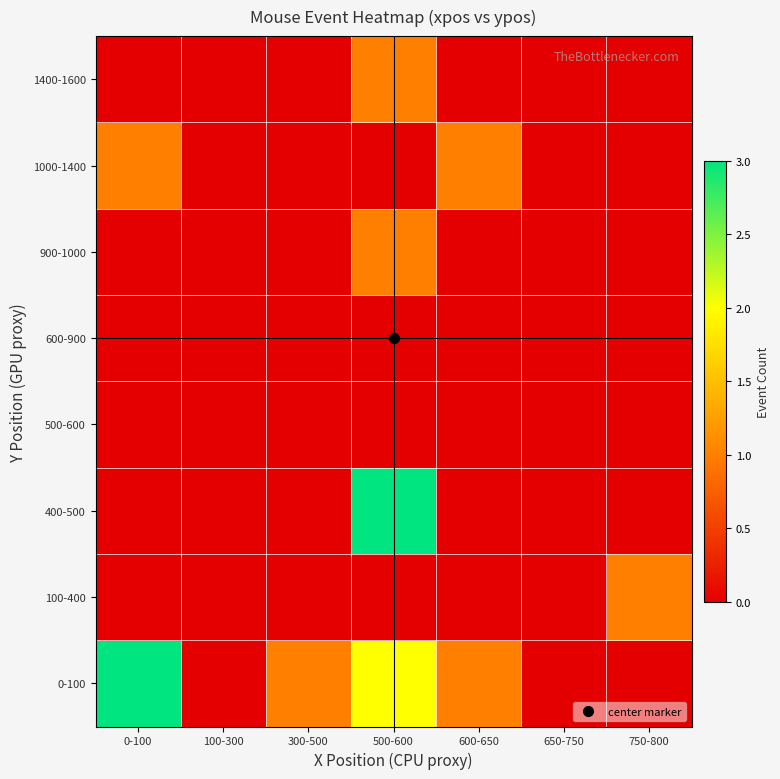

Count the number of categories in the chart.

7